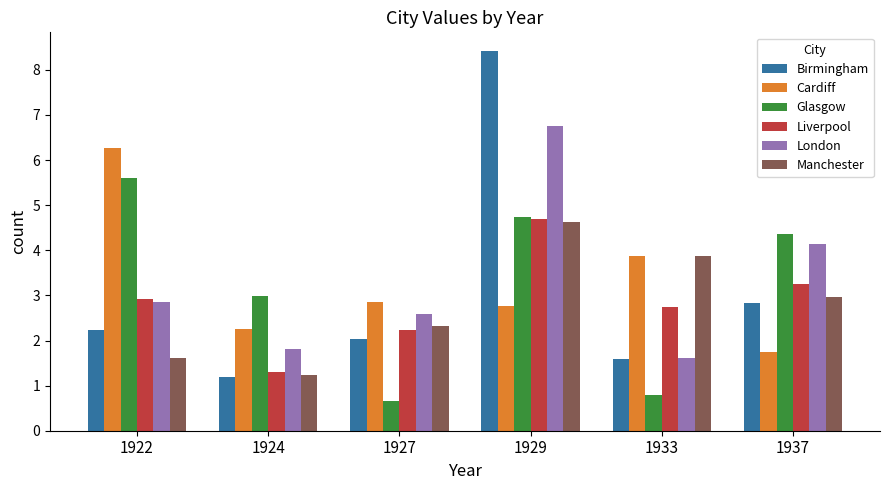

What is the sum of all Cardiff values?

19.8